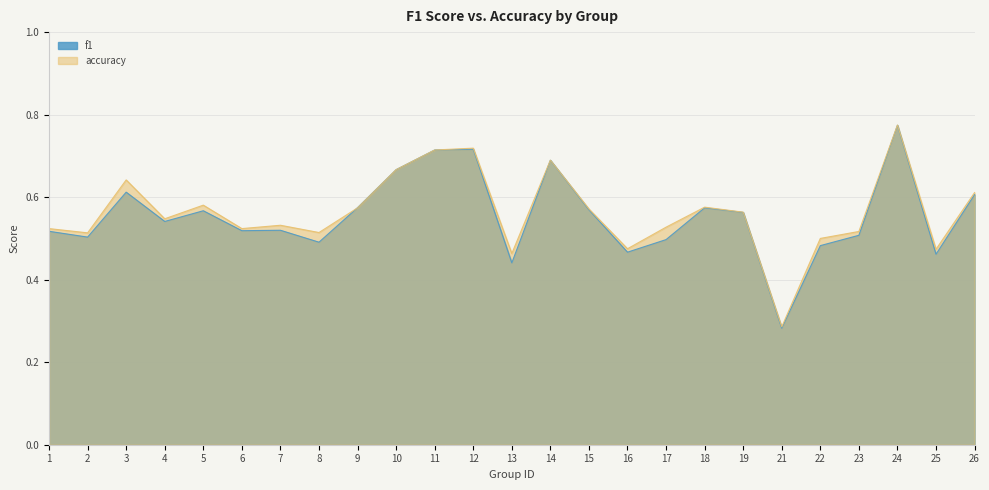

How many intersections are there between f1 and accuracy?

1